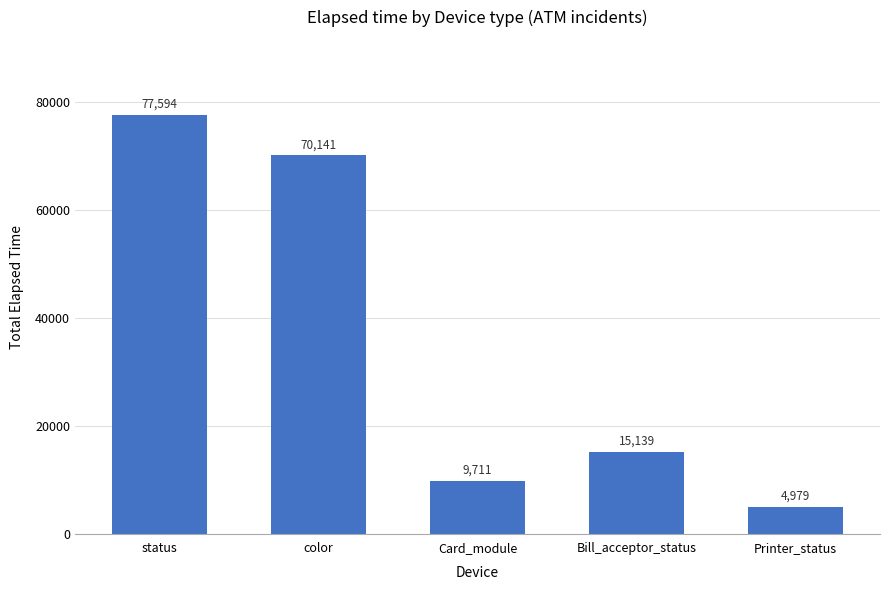

What position from the right is Card_module?

3